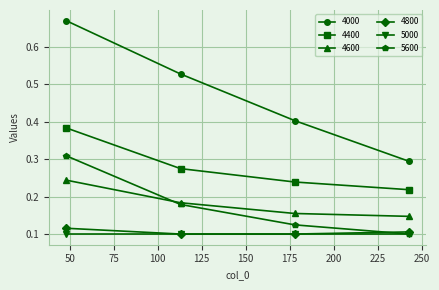

How many lines are shown in the chart?

6